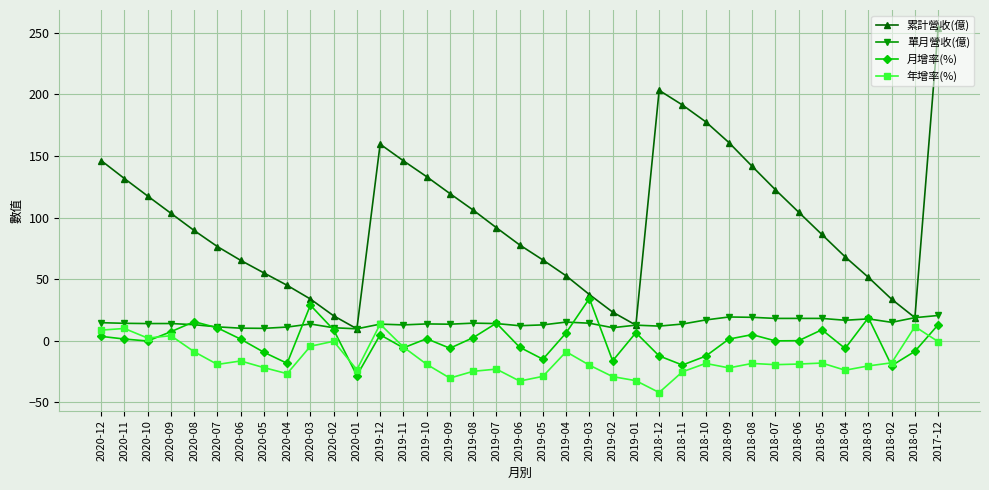

The 單月營收(億) series shows 14.3 at 2019-08. True or false?

True